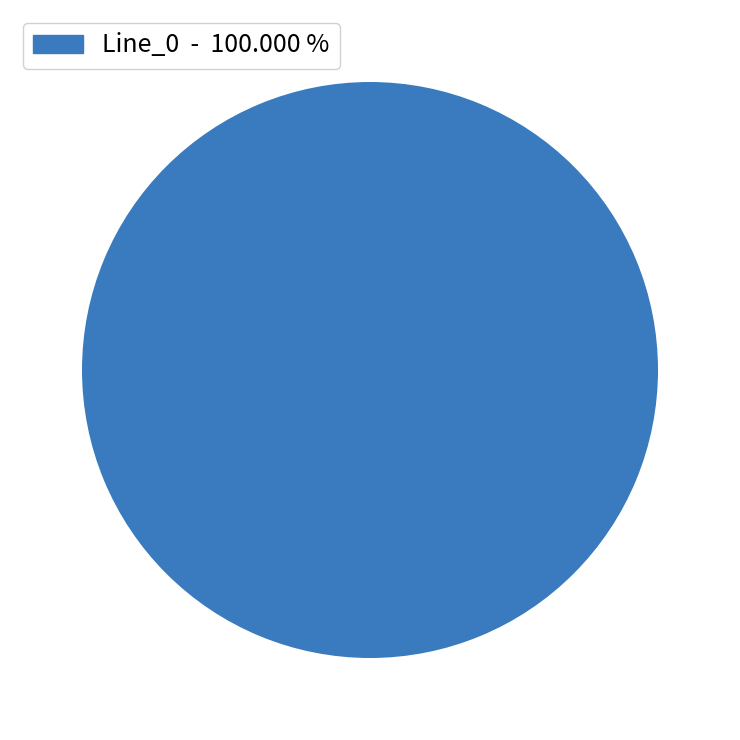

Does any single category account for the majority?

Yes